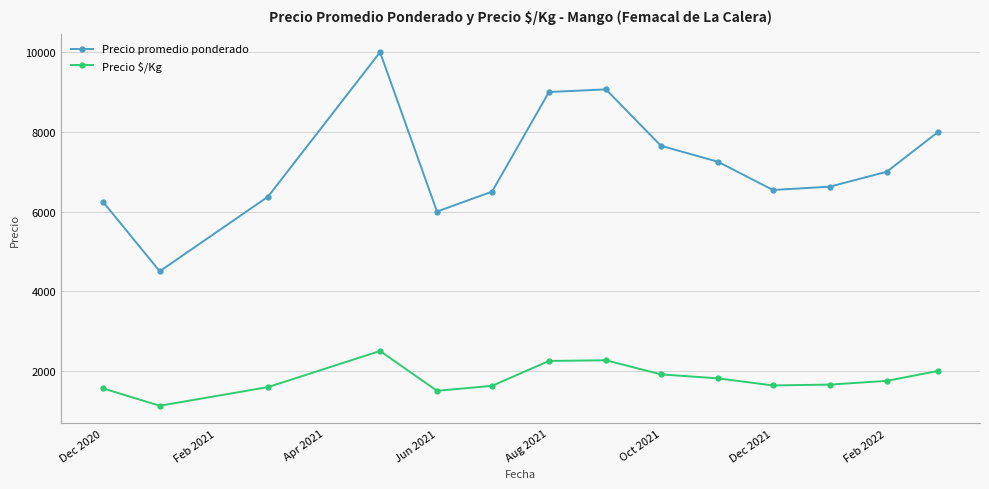

What is the minimum value shown in the chart?

1125.0